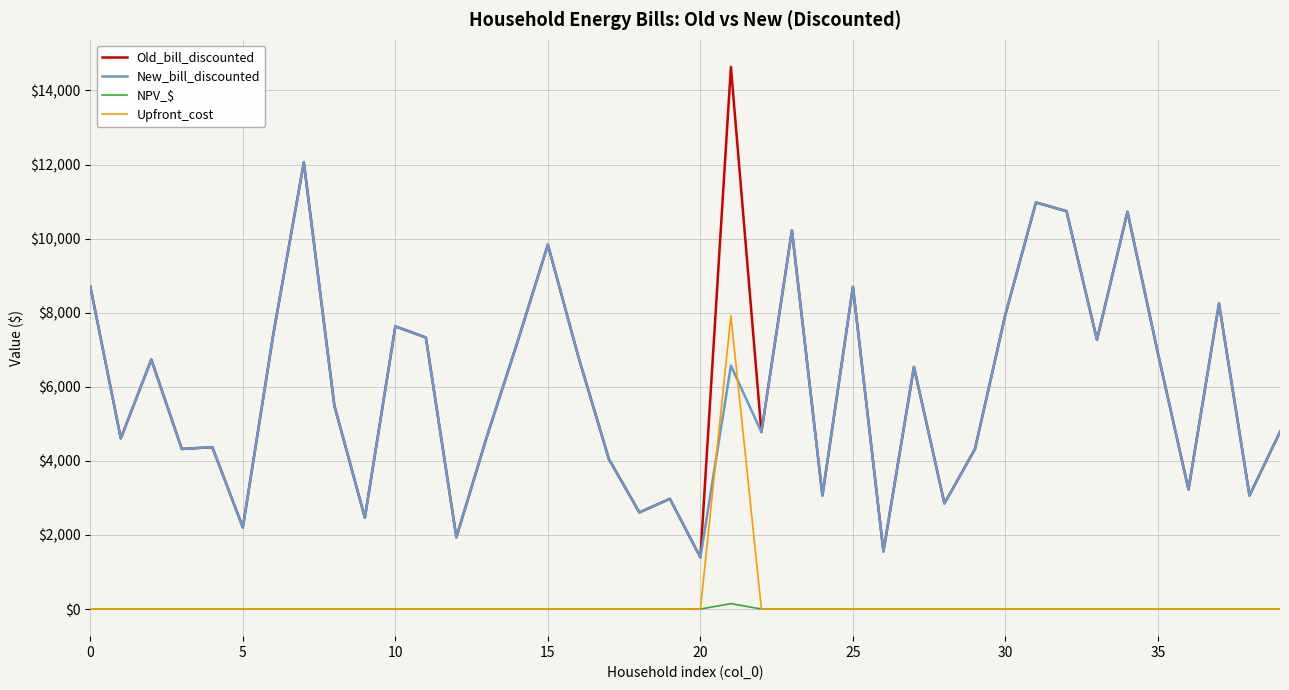

What is the sum of all New_bill_discounted values?

237286.0